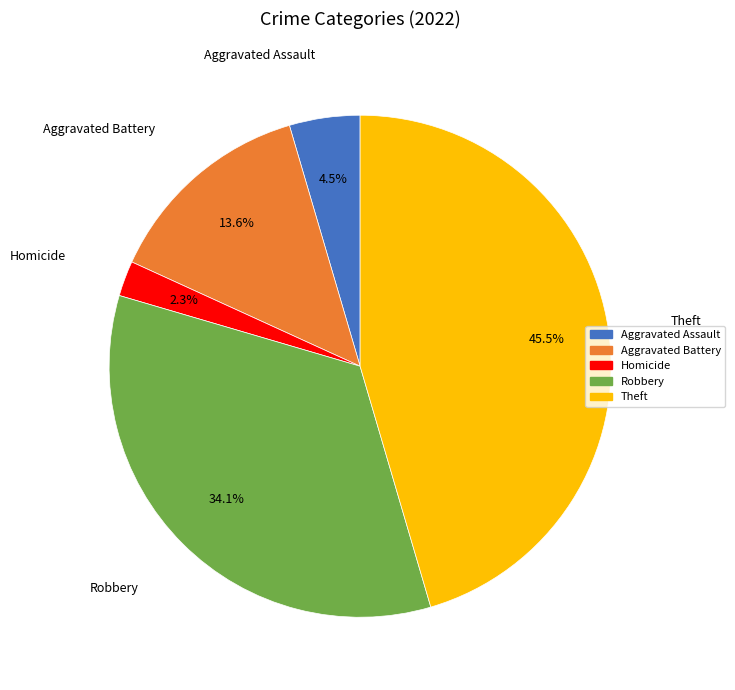

Does any single category account for the majority?

No